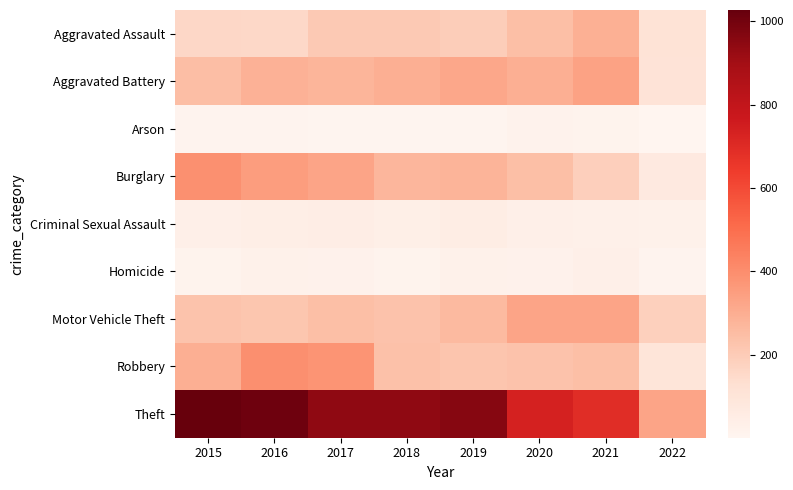

Between 2016 and 2020, which series saw the biggest shift?

Theft